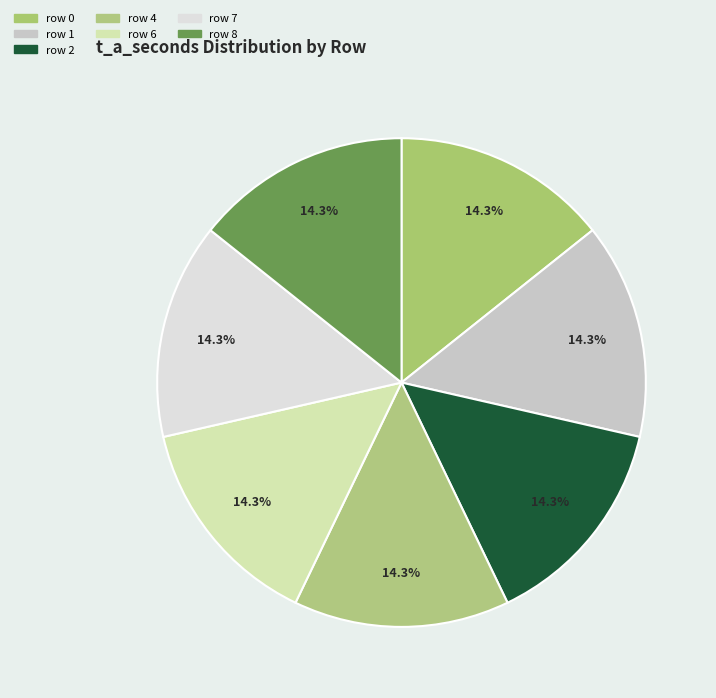

How many slices are in this pie chart?

7